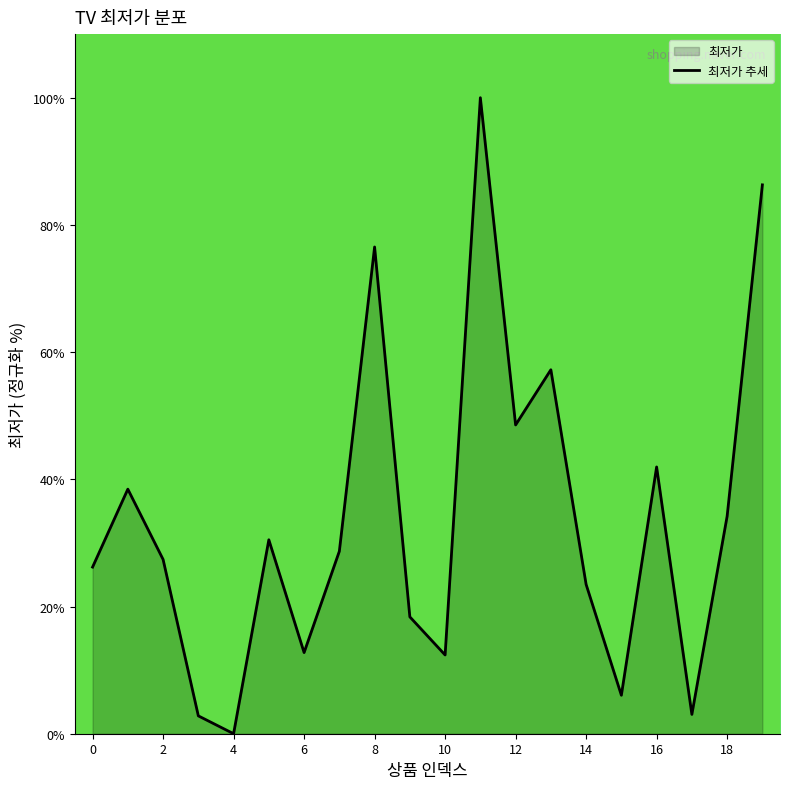

The value at 8 is -58.3. True or false?

False